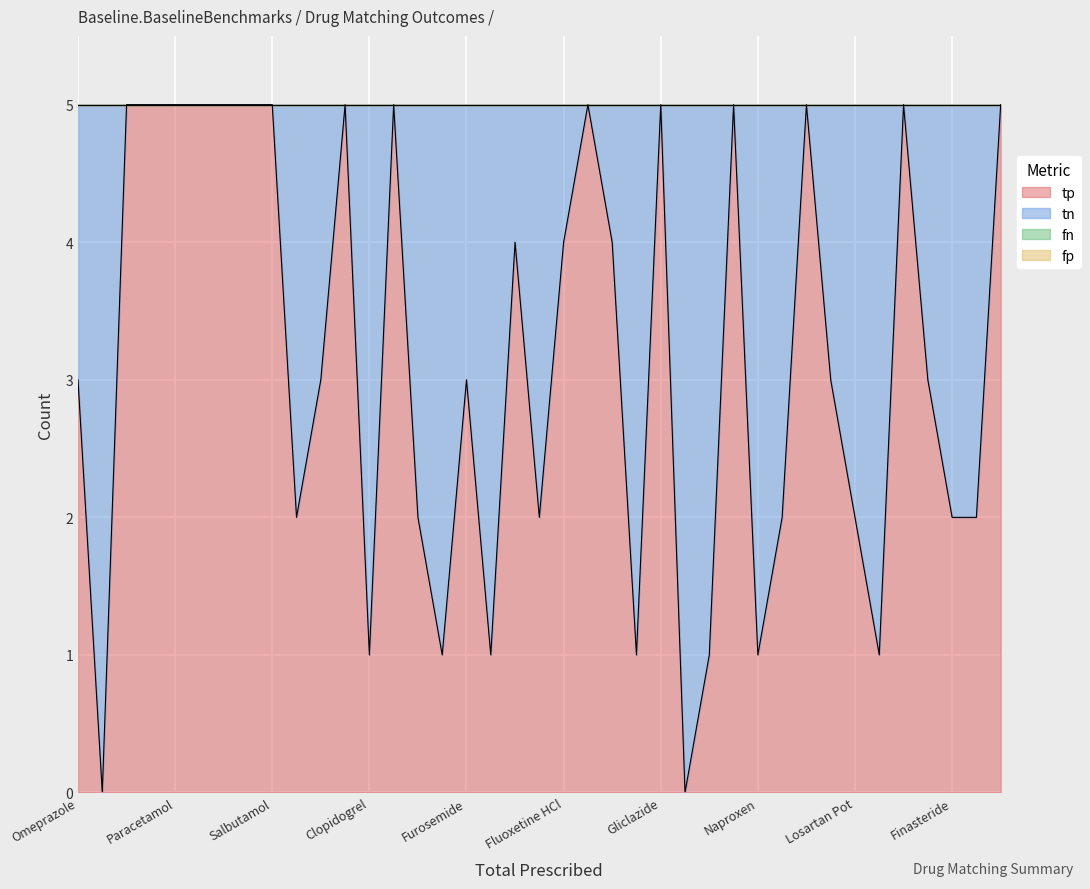

Which series has the largest total across all categories?

tp